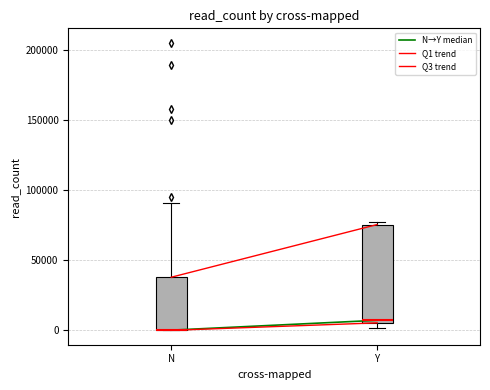

Which box is the tallest, from its lower edge to its upper edge?

Y